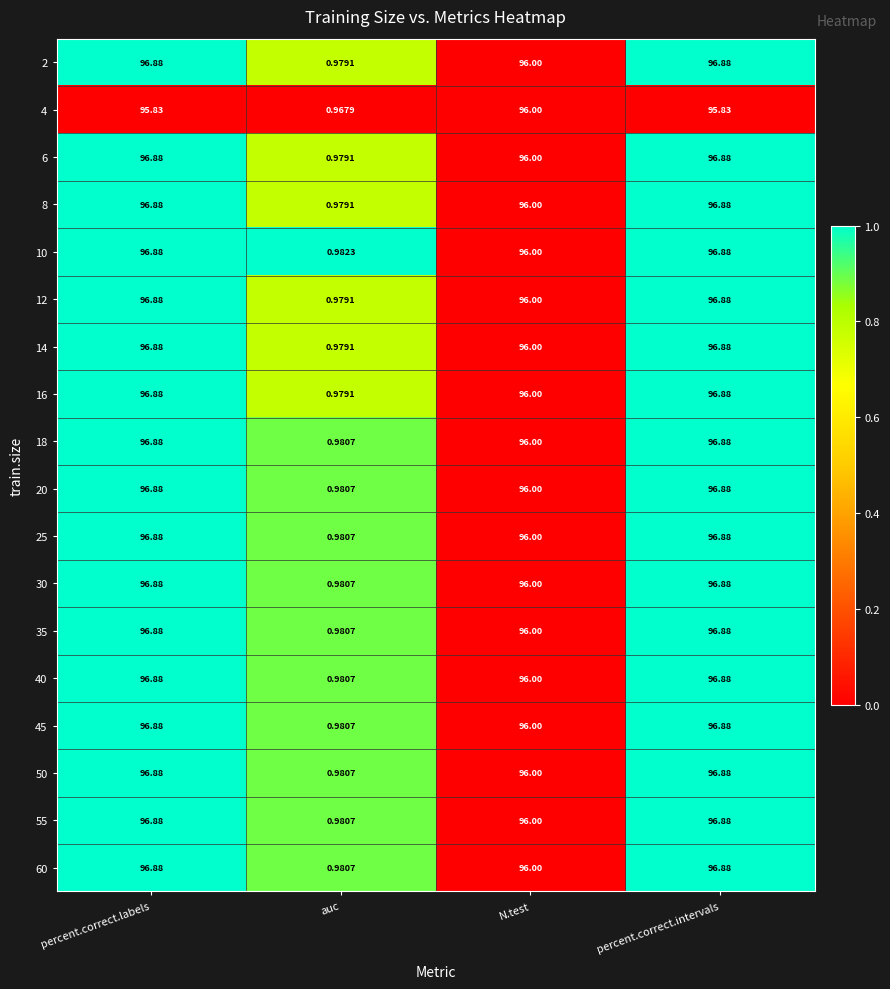

Which category has the lowest value across all series?

auc